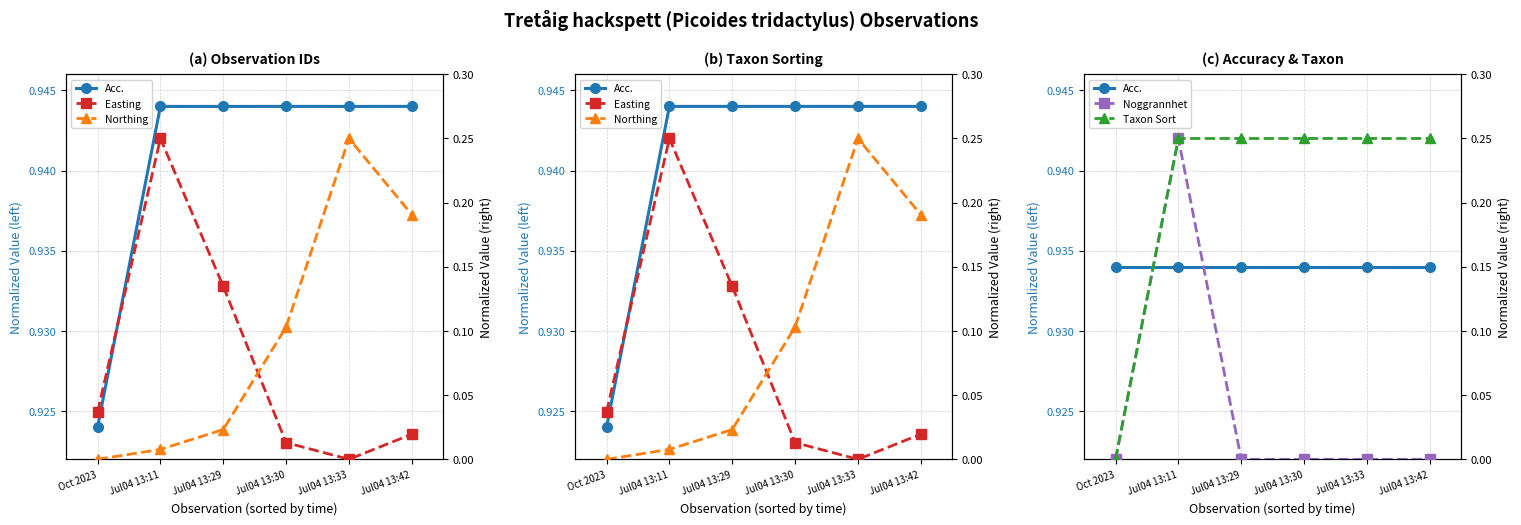

Count the Taxon Sort values in the range 0 to 1.

6